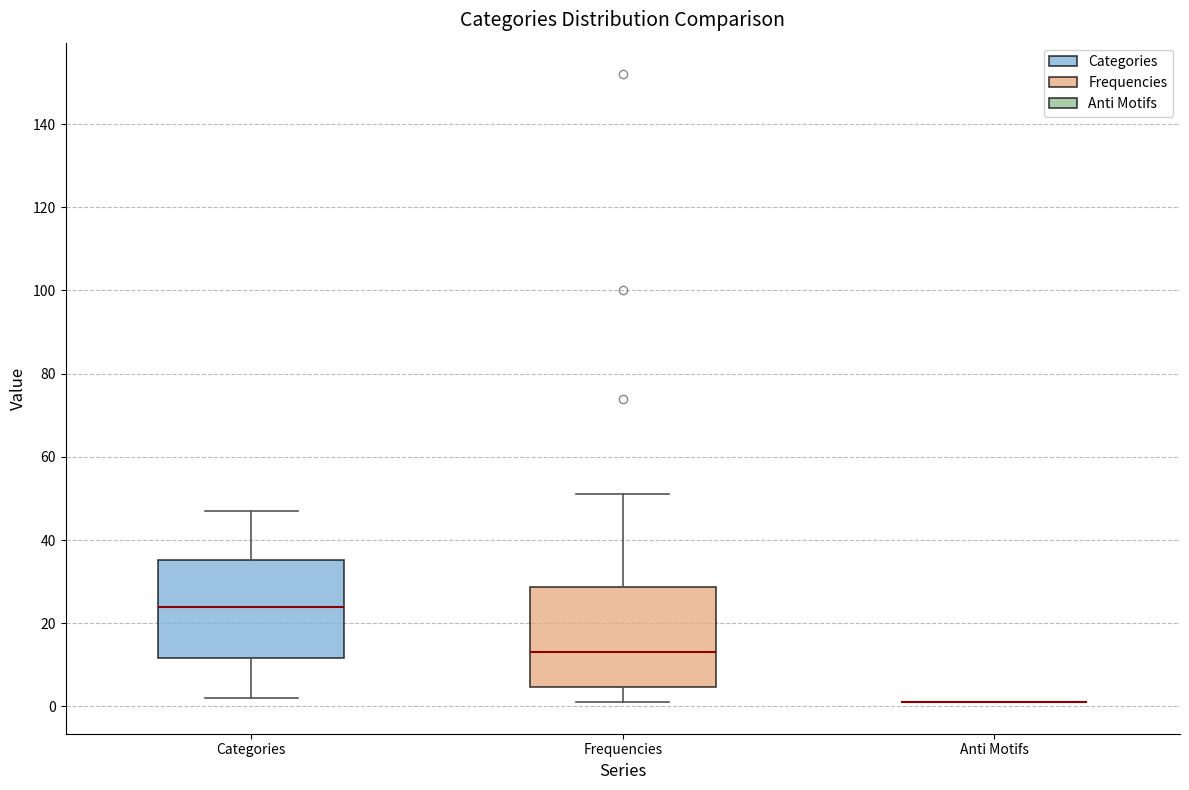

Reading left to right, read every box against the y-axis: the position of its median line, the range the box covers, and the ends of its whiskers. The values are not printed on the chart, so give them approximately, as read against the axis.

Categories: median 24, box 12 to 36, whiskers 2 to 48
Frequencies: median 14, box 4 to 28, whiskers 2 to 52
Anti Motifs: box collapsed to a line at 2, whiskers 2 to 2